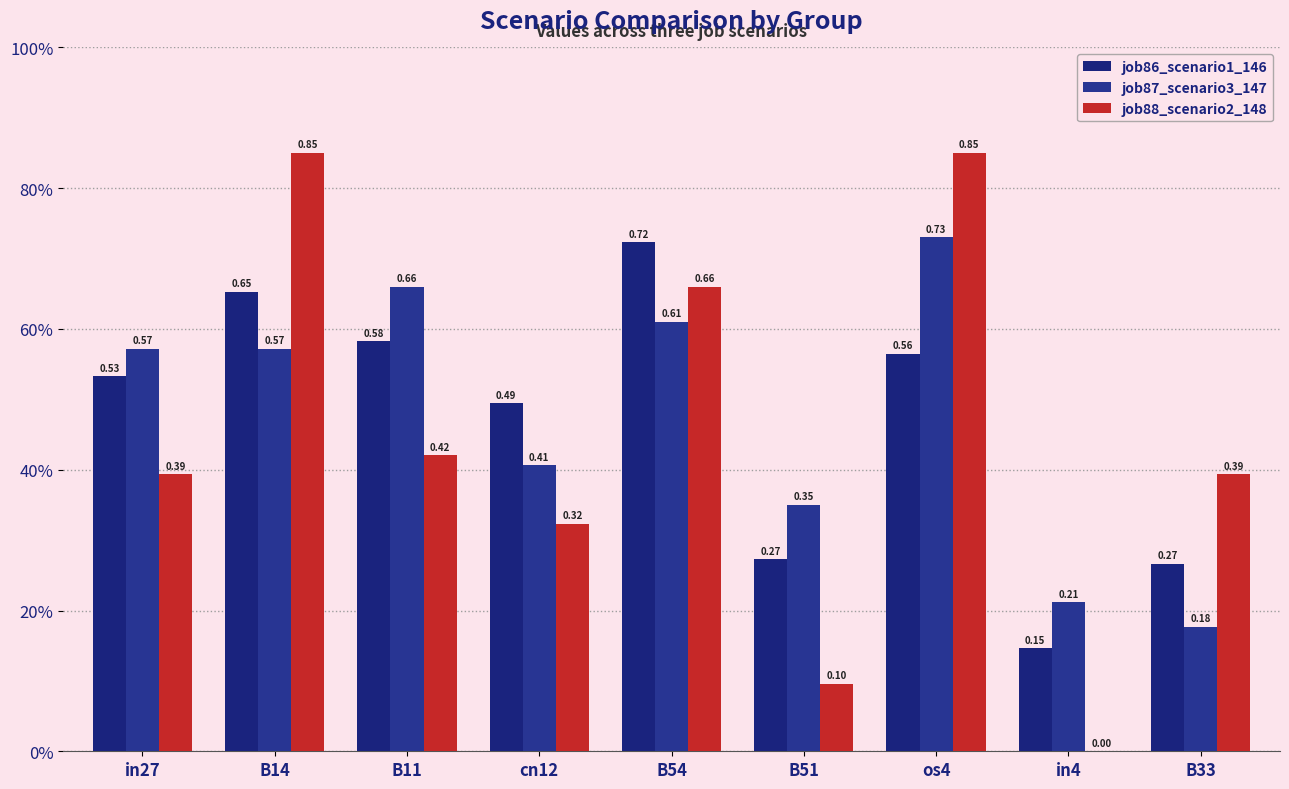

Rank the series by their maximum value, from highest to lowest.

job88_scenario2_148, job87_scenario3_147, job86_scenario1_146